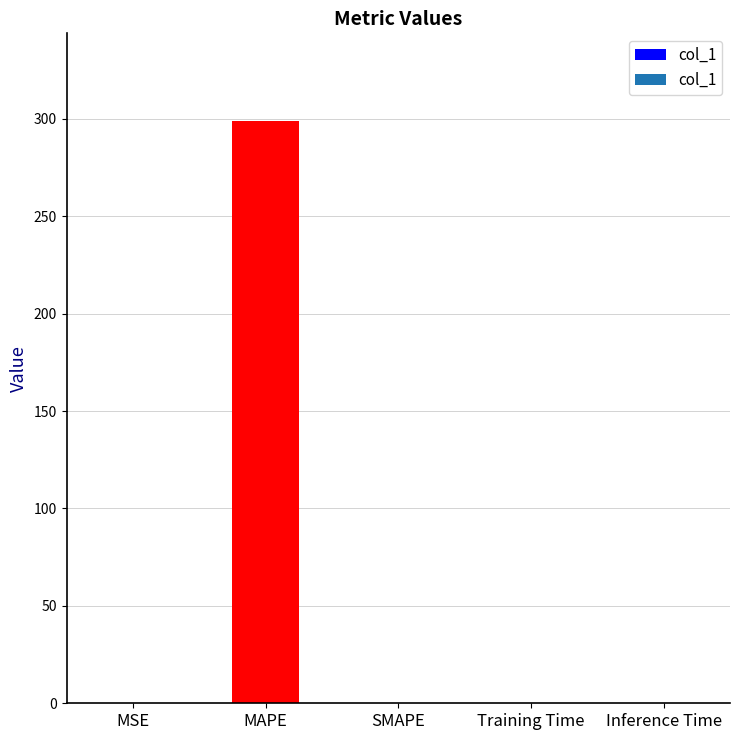

At which category does the chart reach its peak across all series?

MAPE